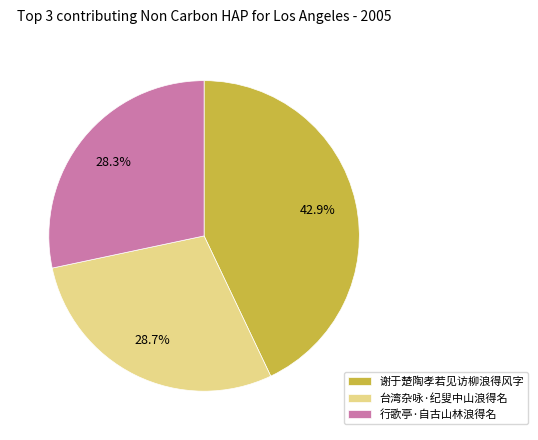

What is the largest slice in the pie chart?

谢于楚陶孝若见访柳浪得风字